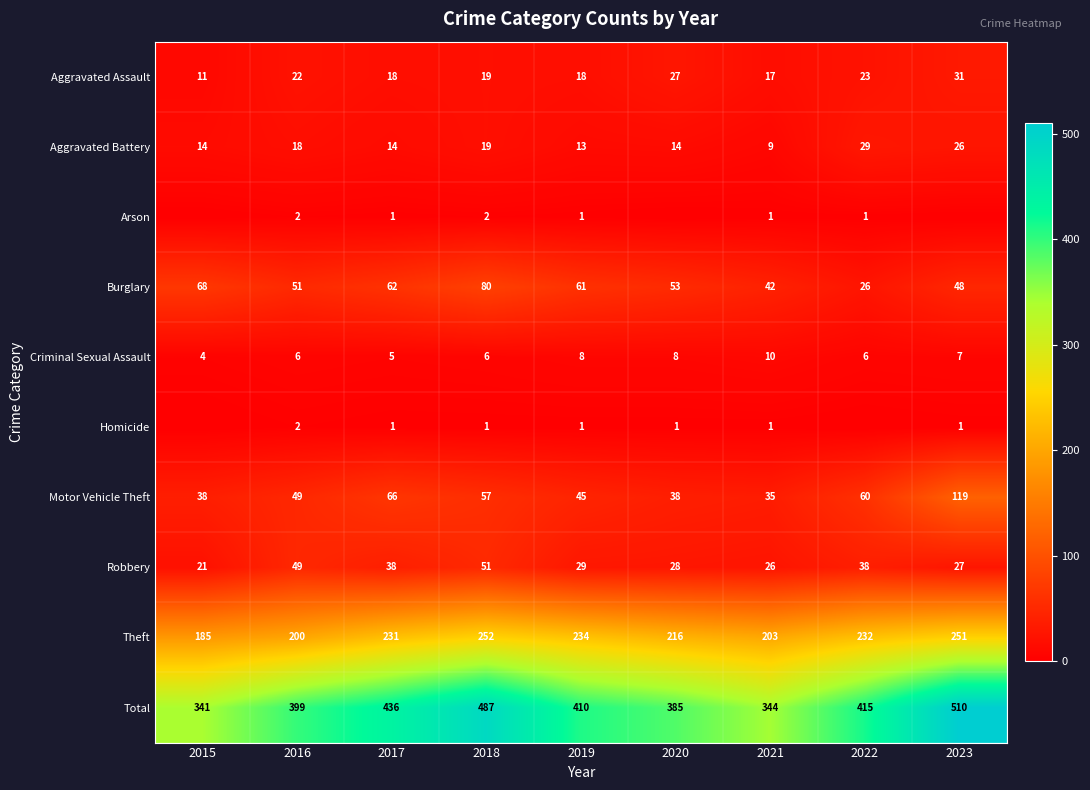

Is it true that Arson equals 1 at 2022?

True